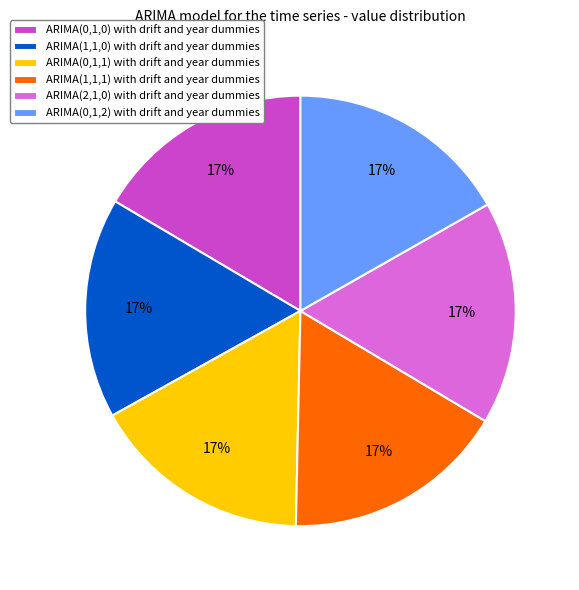

Is it true that ARIMA(1,1,0) with drift and year dummies is 3% of the pie?

False